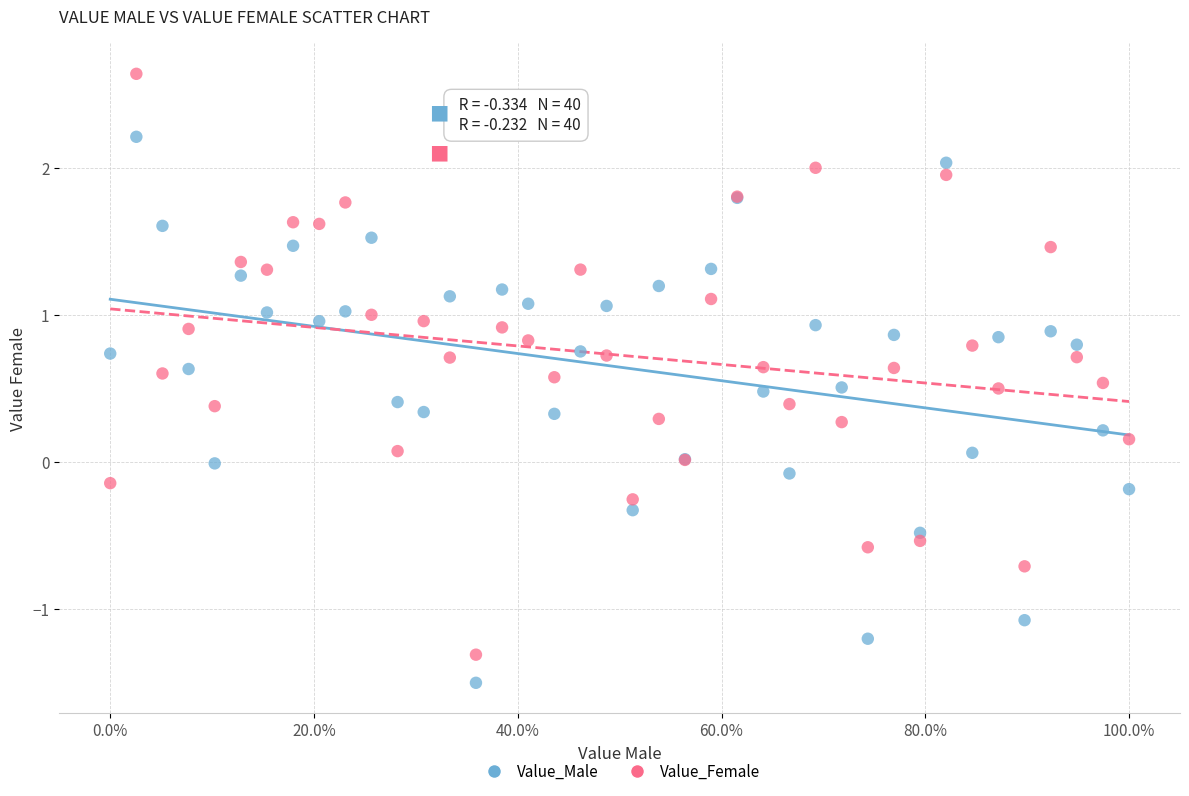

Which series has the widest spread of Y values?

Value_Female